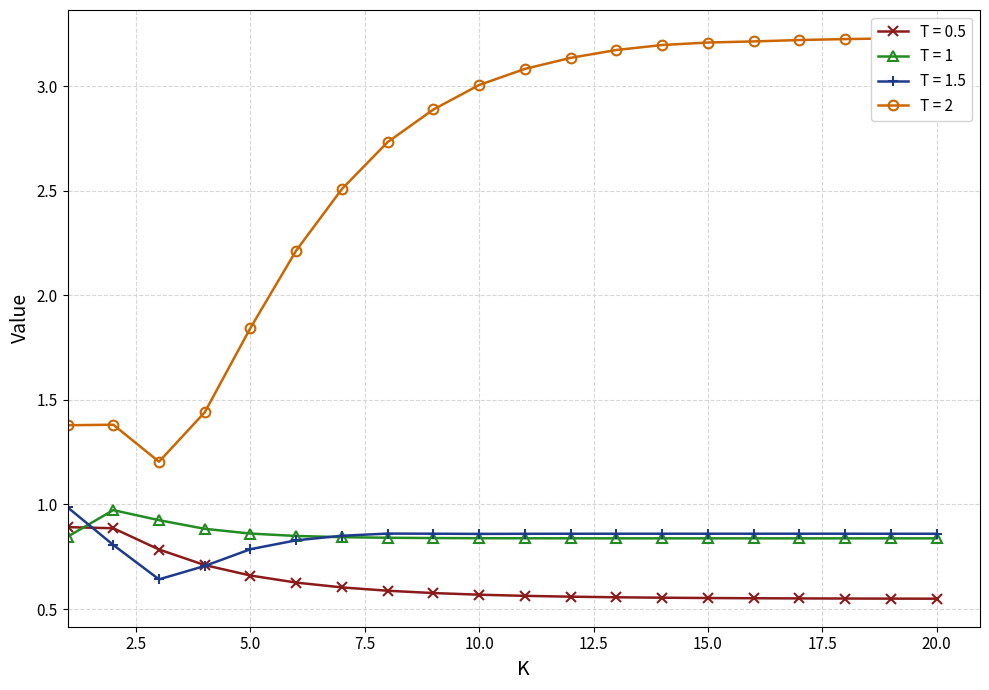

Does the chart have visible grid lines?

Yes